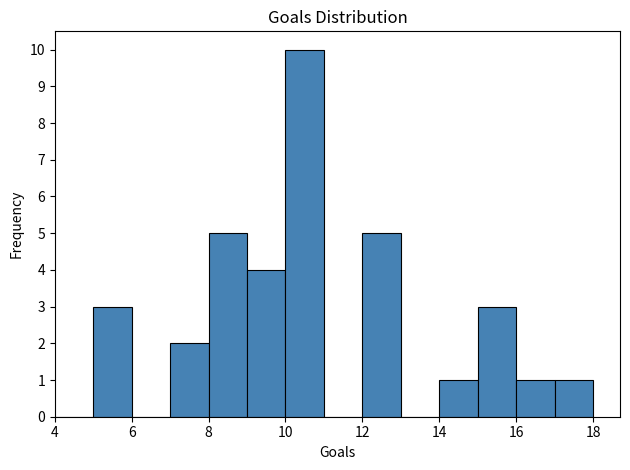

Reading left to right, transcribe this chart: for each bar, give the range it covers on the x-axis and its height. The values are not printed on the chart, so give them approximately, as read against the axis.

4 to 5: 0
5 to 6: 3
6 to 7: 0
7 to 8: 2
8 to 9: 5
9 to 10: 4
10 to 11: 10
11 to 12: 0
12 to 13: 5
13 to 14: 0
14 to 15: 1
15 to 16: 3
16 to 17: 1
17 to 18: 1